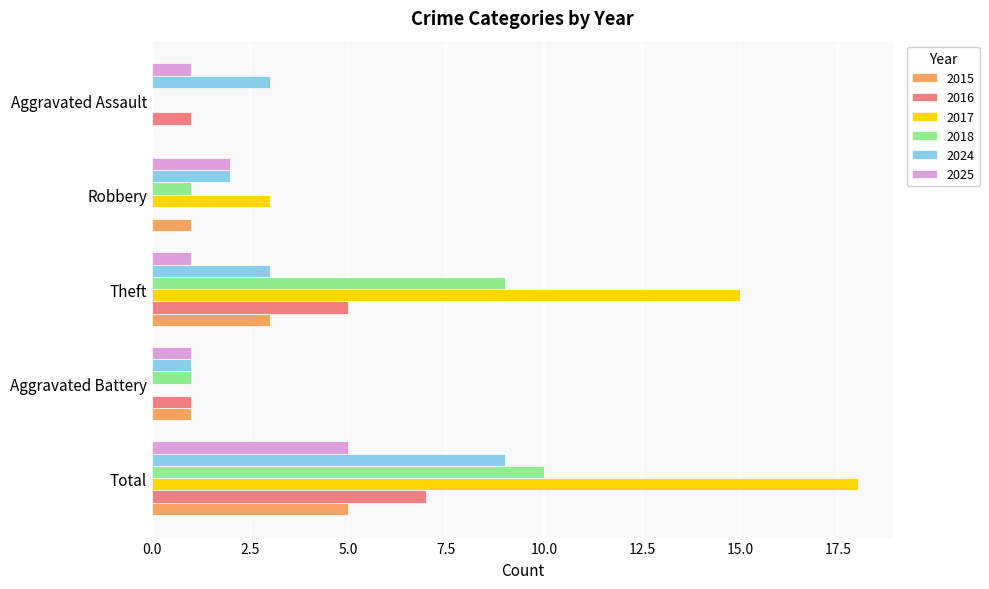

True or false: 2025 has a value of 5 at Total.

True